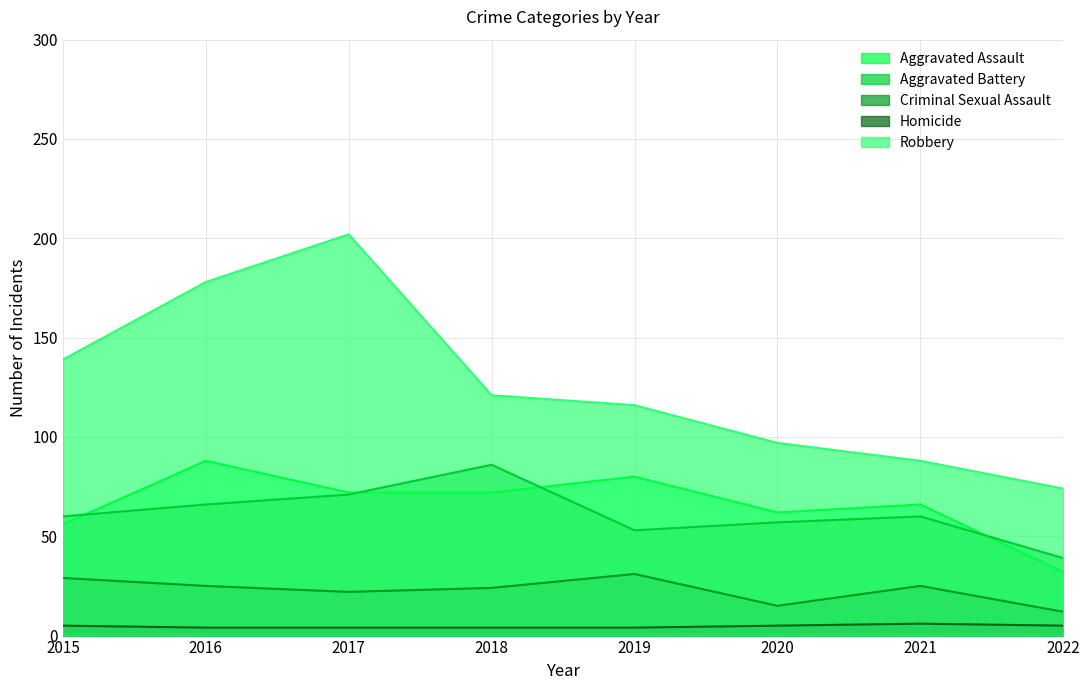

What is the value of the Criminal Sexual Assault point at the 7th from the left?

25